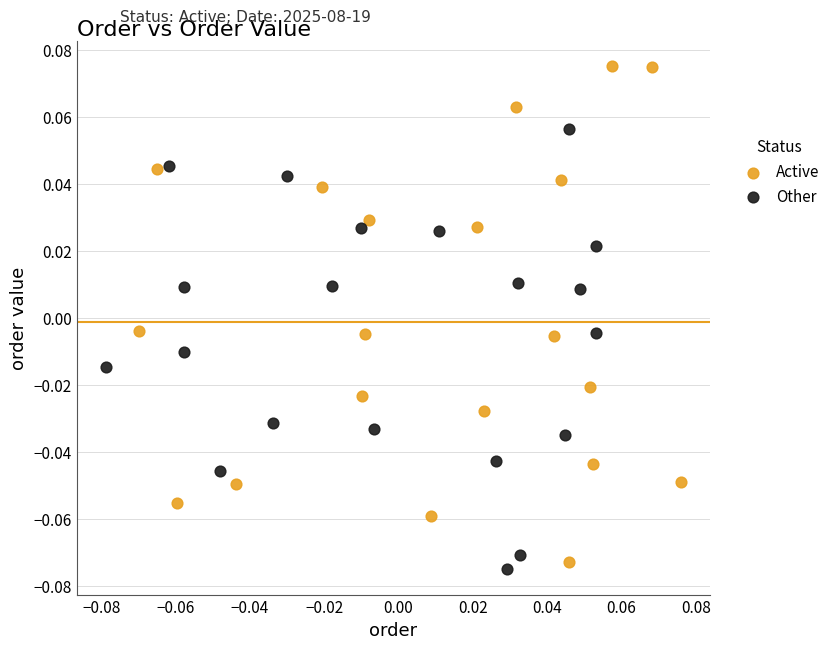

Which series reaches the maximum Y coordinate?

Active